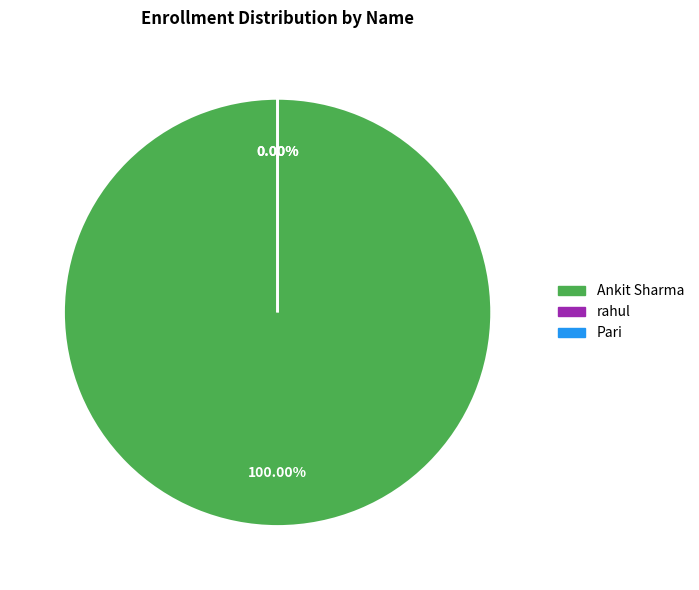

What is the change in value from rahul to Pari?

+20